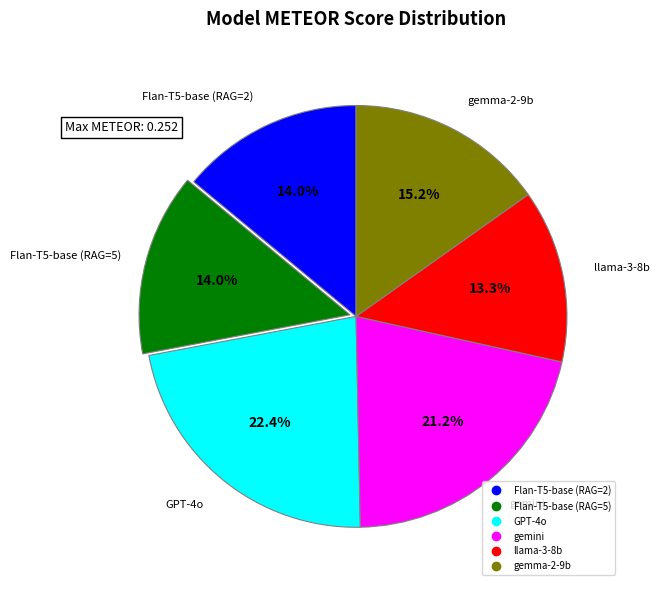

What is the smallest slice in the pie chart?

llama-3-8b